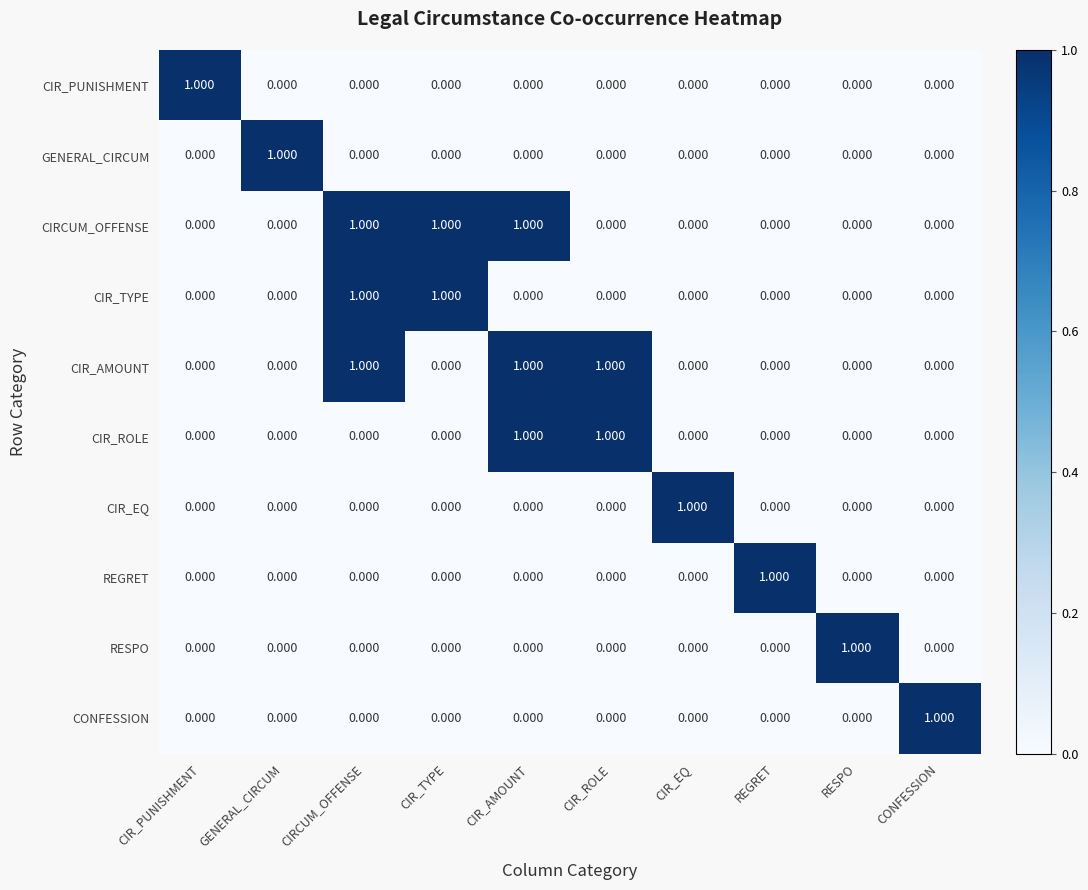

At how many categories does at least one series exceed 0?

10